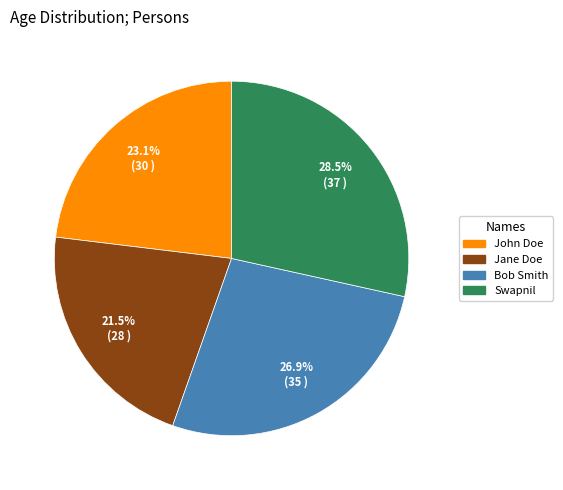

To the nearest percent, what is the combined percentage of Bob Smith and Jane Doe?

48%